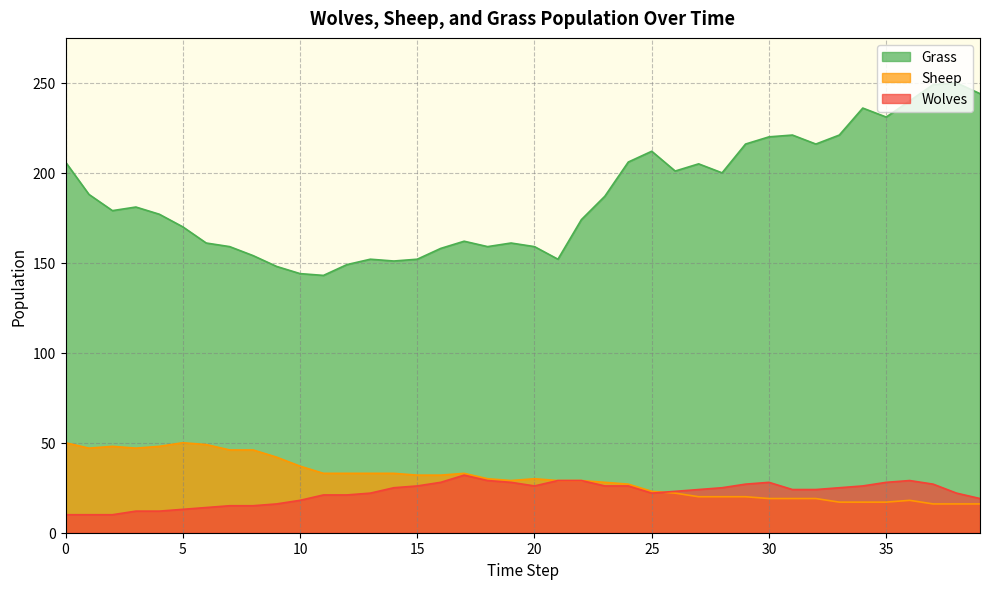

Reading left to right, what are all the values shown in this chart?

Grass: 0=206	1=188	2=179	3=181	4=177	5=170	6=161	7=159	8=154	9=148	10=144	11=143	12=149	13=152	14=151	15=152	16=158	17=162	18=159	19=161	20=159	21=152	22=174	23=187	24=206	25=212	26=201	27=205	28=200	29=216	30=220	31=221	32=216	33=221	34=236	35=231	36=240	37=249	38=250	39=244
Sheep: 0=50	1=47	2=48	3=47	4=48	5=50	6=49	7=46	8=46	9=42	10=37	11=33	12=33	13=33	14=33	15=32	16=32	17=33	18=30	19=29	20=30	21=29	22=29	23=28	24=27	25=23	26=22	27=20	28=20	29=20	30=19	31=19	32=19	33=17	34=17	35=17	36=18	37=16	38=16	39=16
Wolves: 0=10	1=10	2=10	3=12	4=12	5=13	6=14	7=15	8=15	9=16	10=18	11=21	12=21	13=22	14=25	15=26	16=28	17=32	18=29	19=28	20=26	21=29	22=29	23=26	24=26	25=22	26=23	27=24	28=25	29=27	30=28	31=24	32=24	33=25	34=26	35=28	36=29	37=27	38=22	39=19